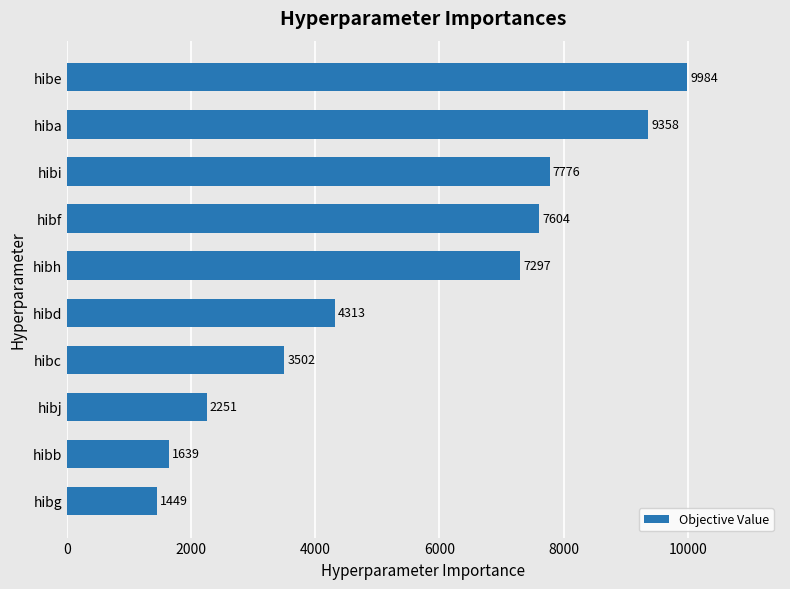

What is the approximate value at hiba, to the nearest 10?

9360